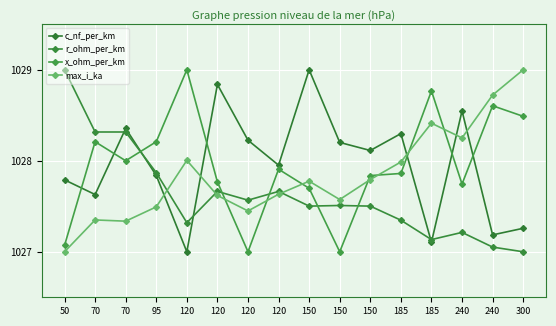

What is the sum of the max_i_ka values at 150 and 185?

2055.8